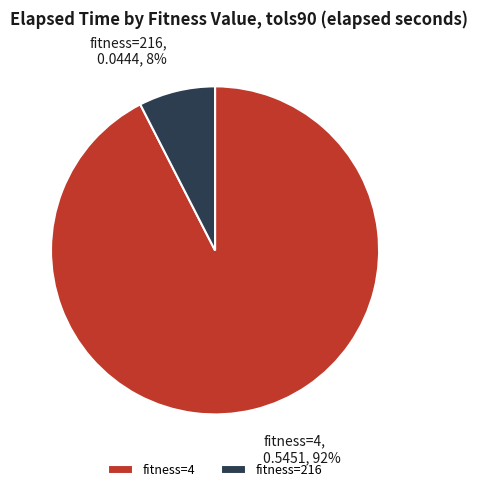

Is there a majority slice in this chart?

Yes